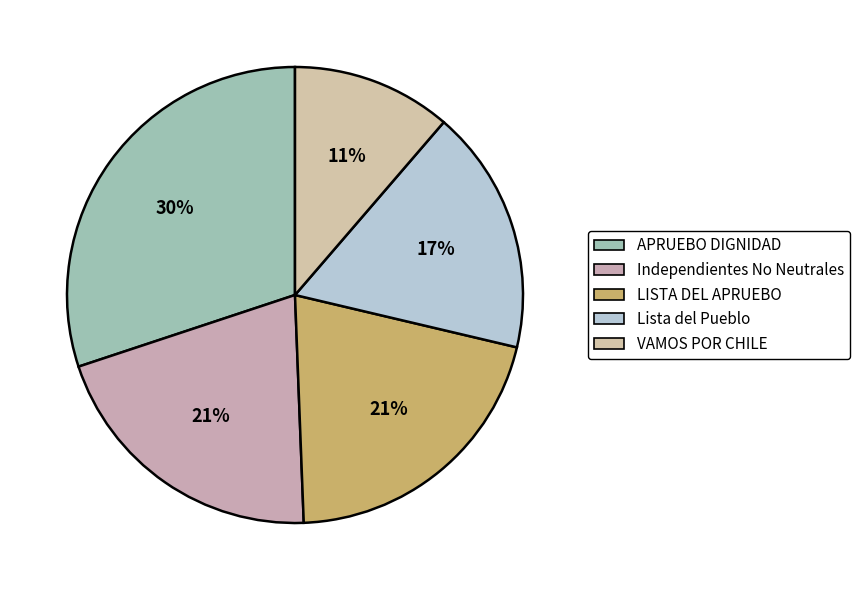

What percentage is the APRUEBO DIGNIDAD slice, to the nearest percent?

30%